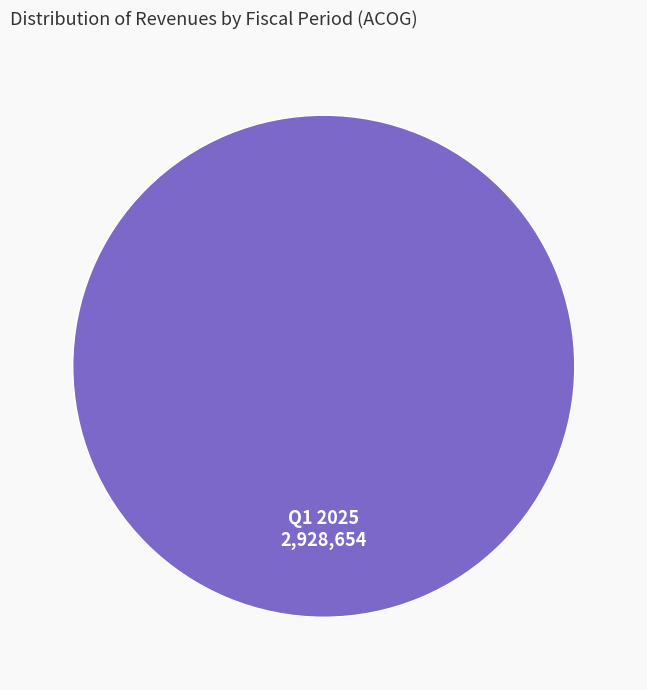

Rank the categories by value from highest to lowest.

Q1 2025